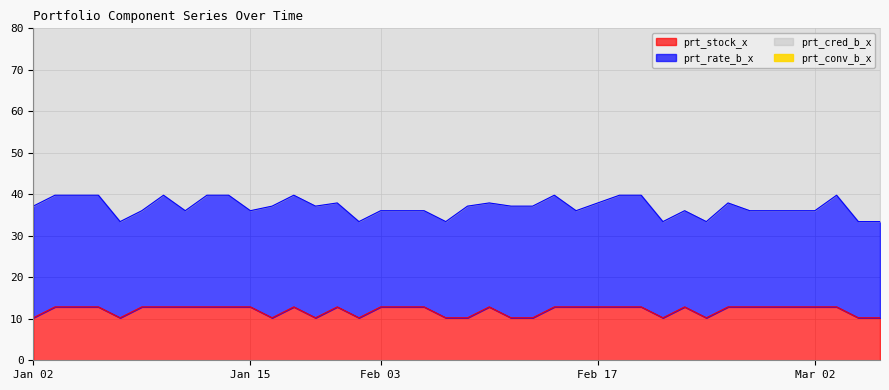

Is the value of prt_stock_x at 2020-01-17 greater than the value of prt_cred_b_x at 2020-02-03?

No